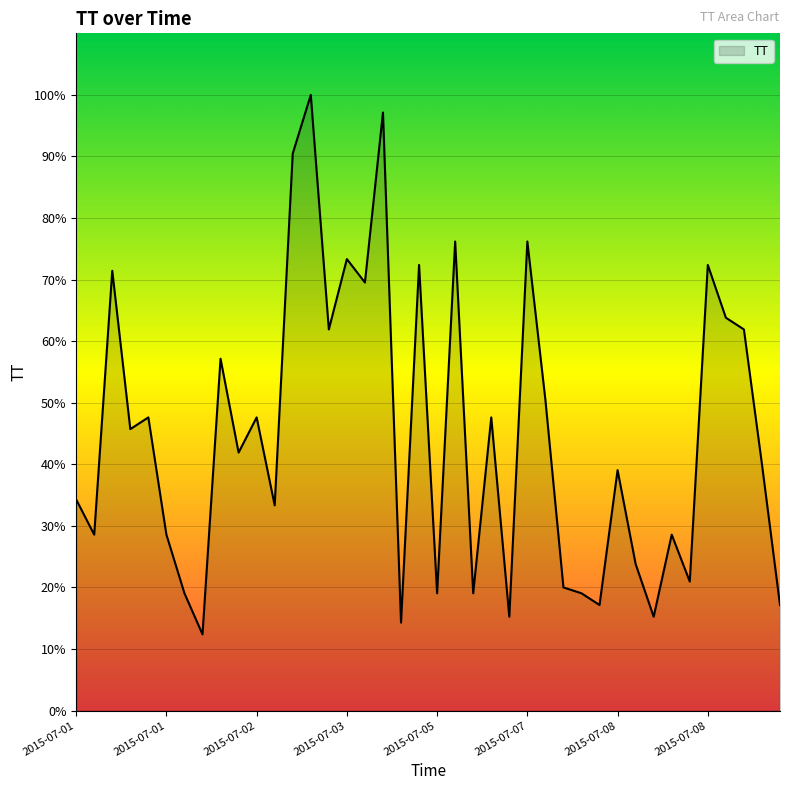

What is the average value?

44.7